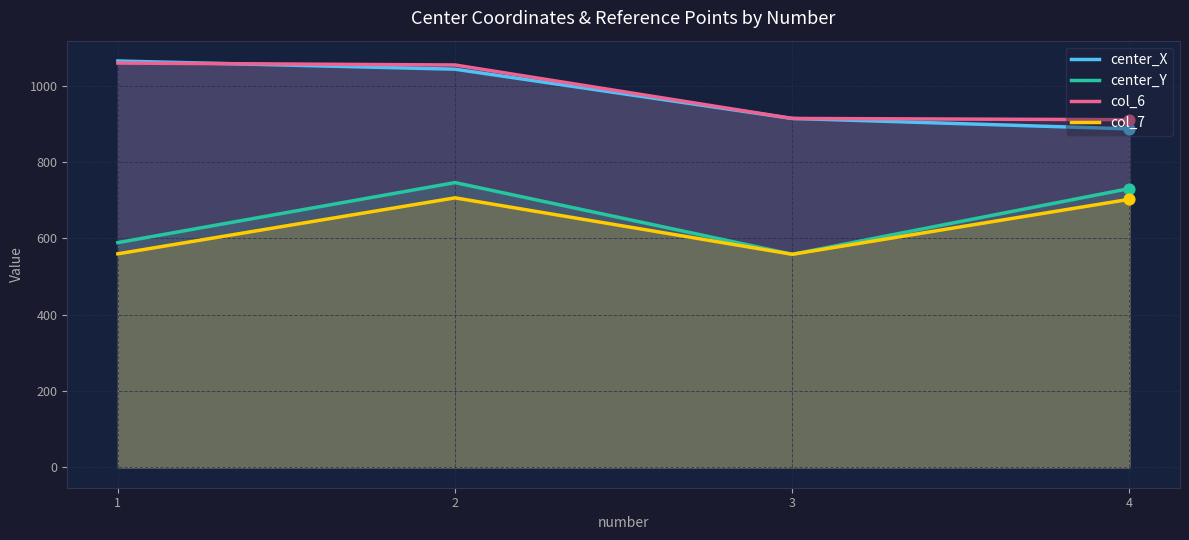

At how many categories does at least one series exceed 651?

4